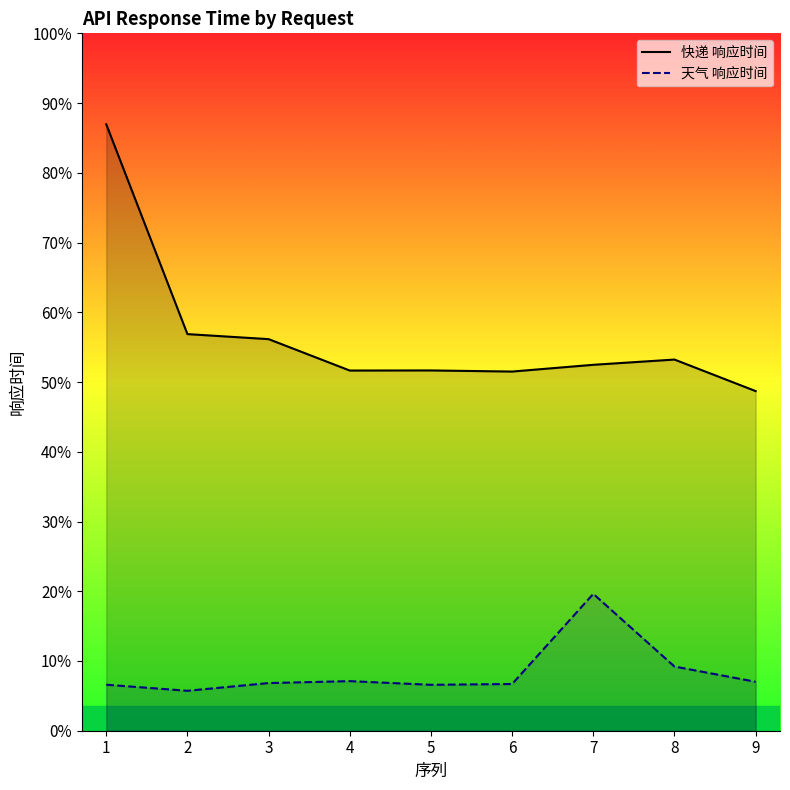

Between 5 and 6, which is larger?

5